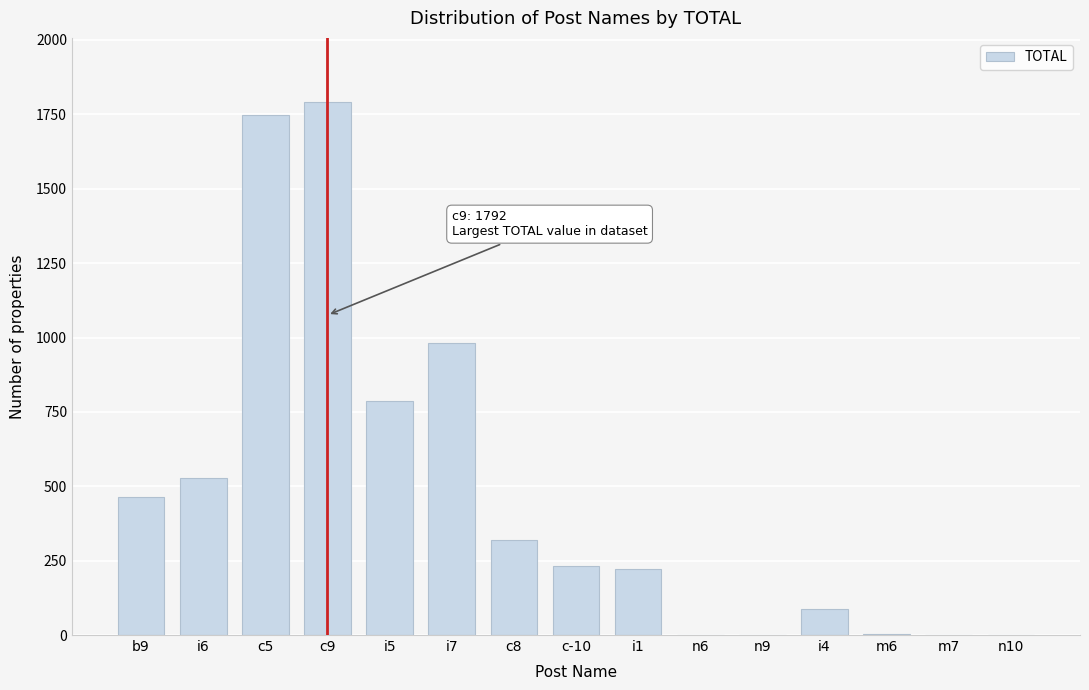

The value at i5 is 1311. True or false?

False